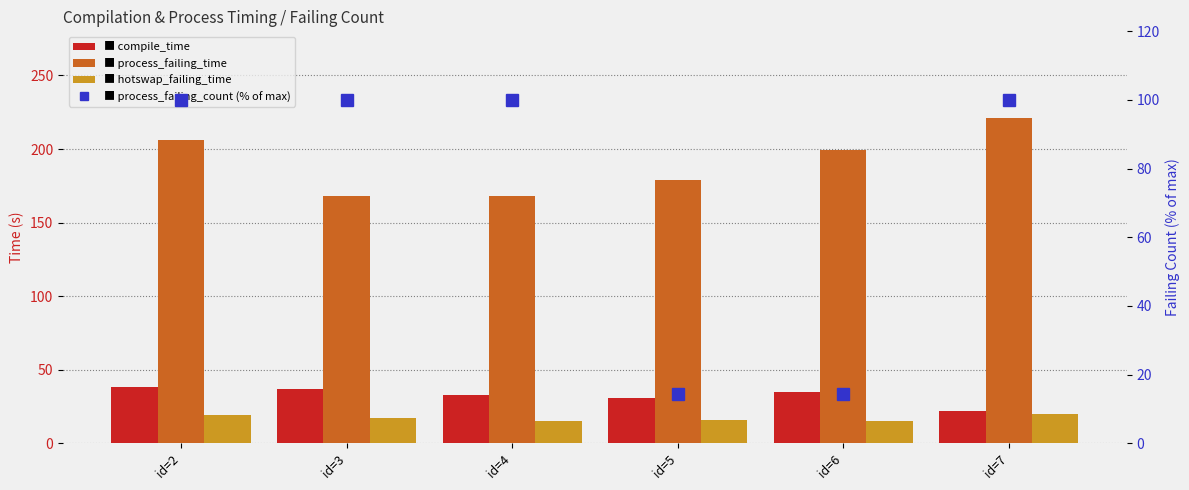

Which category has the lowest value in the compile_time series?

id=7